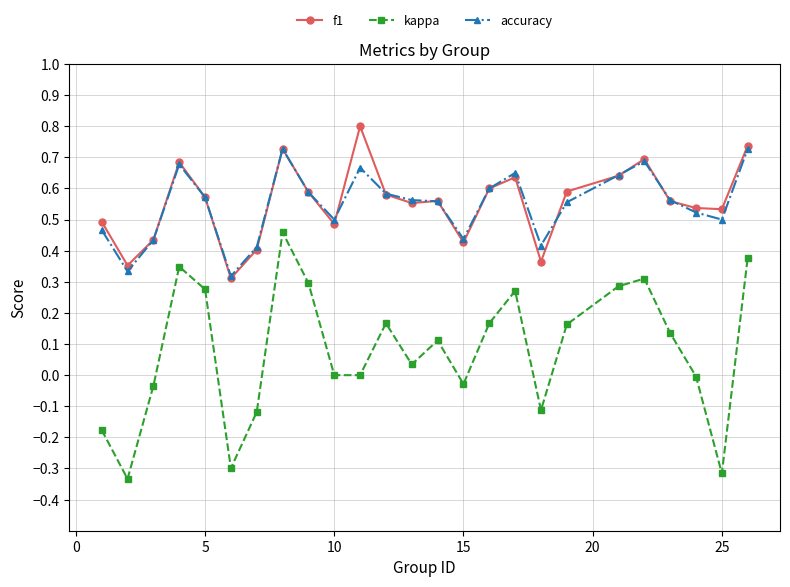

Does the chart display data point markers on the line(s)?

Yes